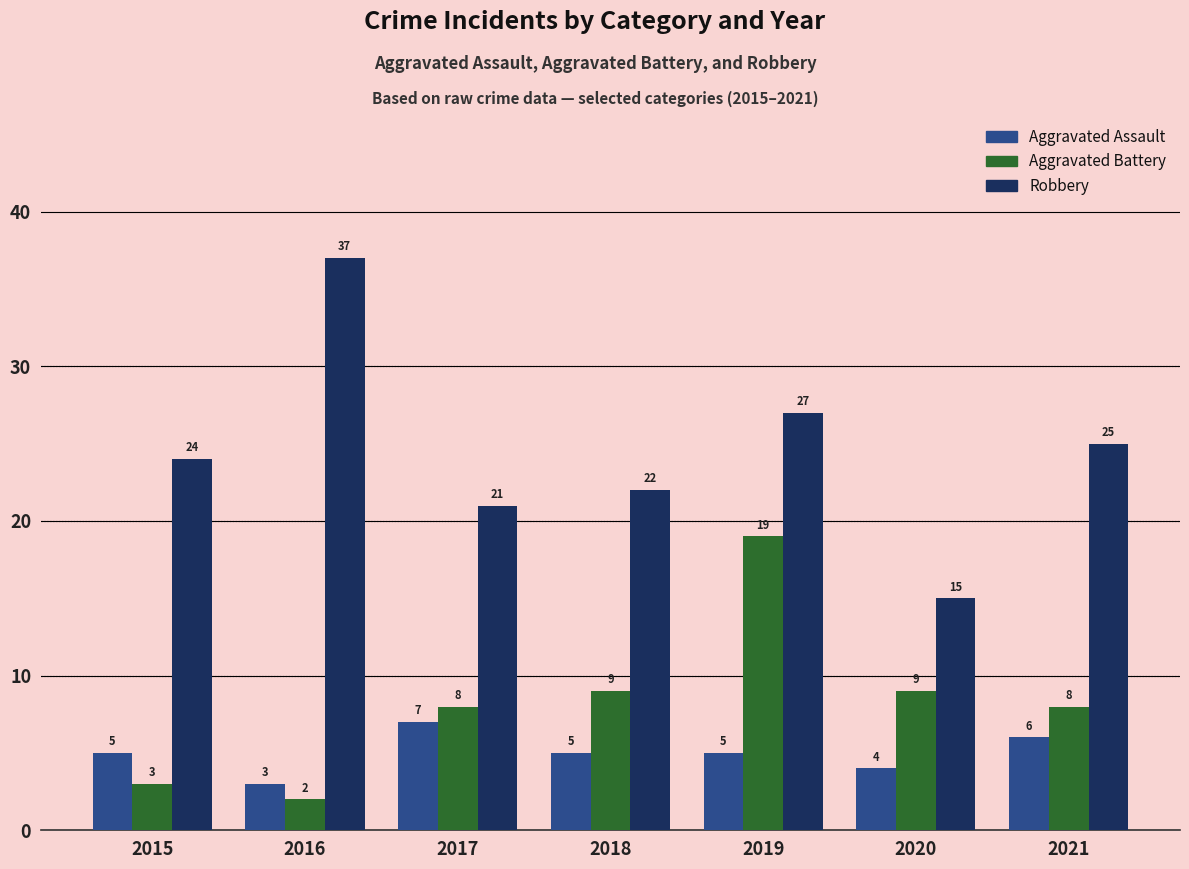

How many bars are there in total?

21